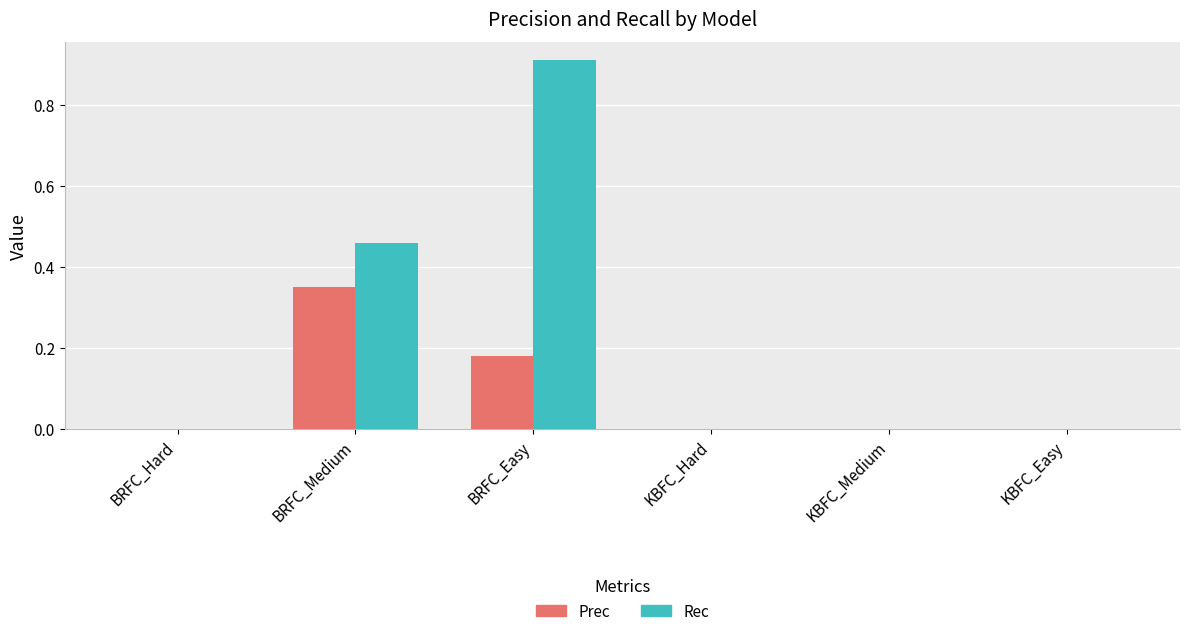

What is the sum of all Rec values?

1.4